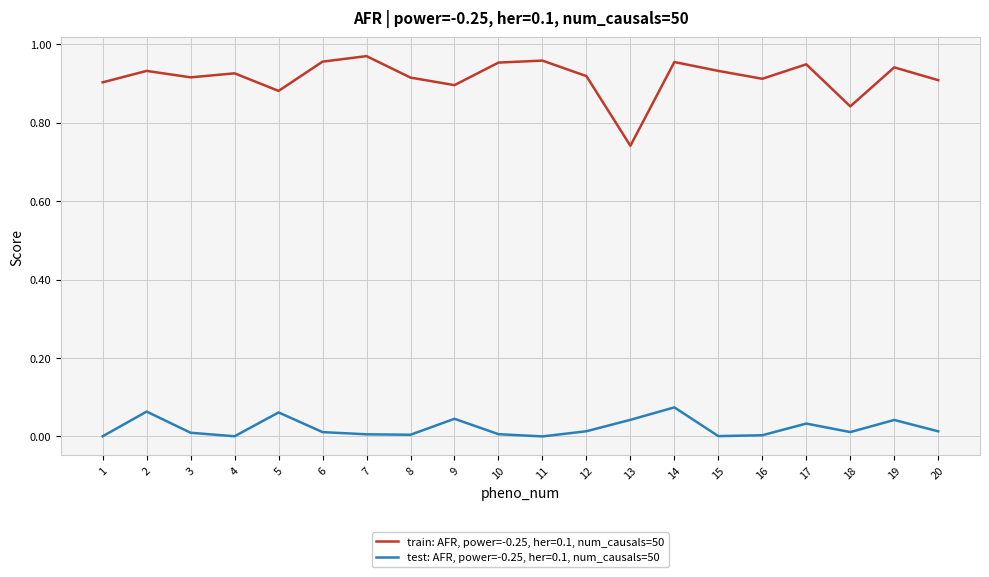

Rank the series at 12 from lowest to highest value.

test: AFR, power=-0.25, her=0.1, num_causals=50, train: AFR, power=-0.25, her=0.1, num_causals=50